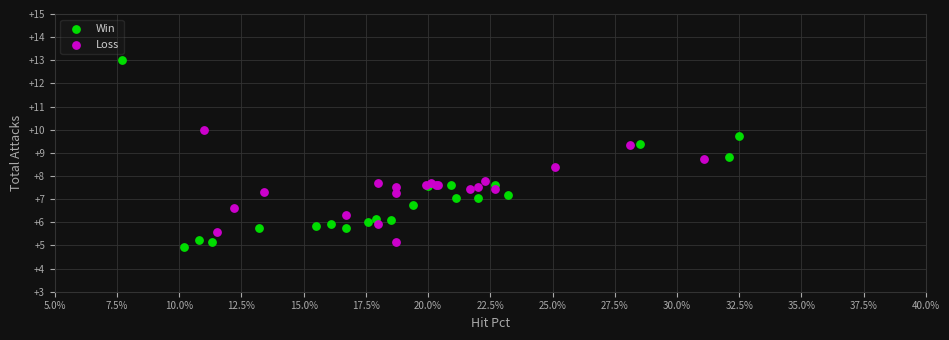

Which series contains the highest Y value?

Win